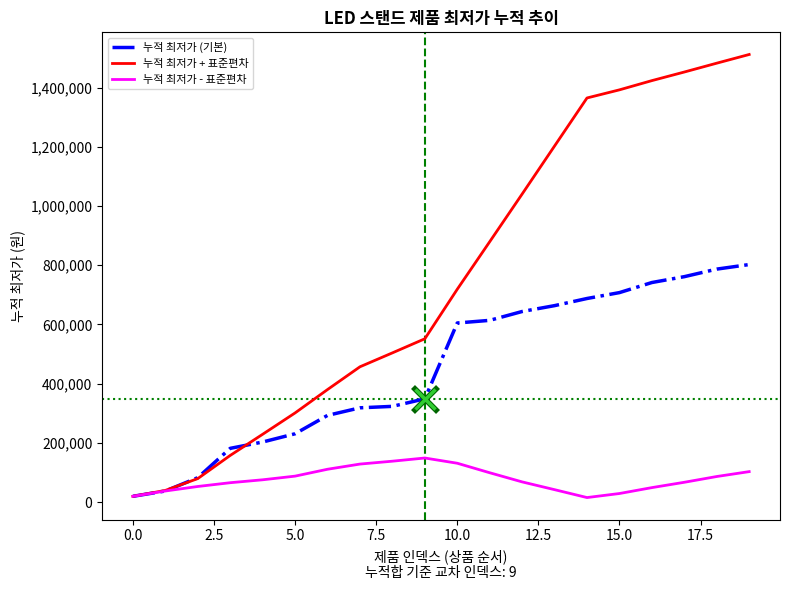

Rank the series by their average value, from lowest to highest.

누적 최저가 - 표준편차, 누적 최저가 (기본), 누적 최저가 + 표준편차